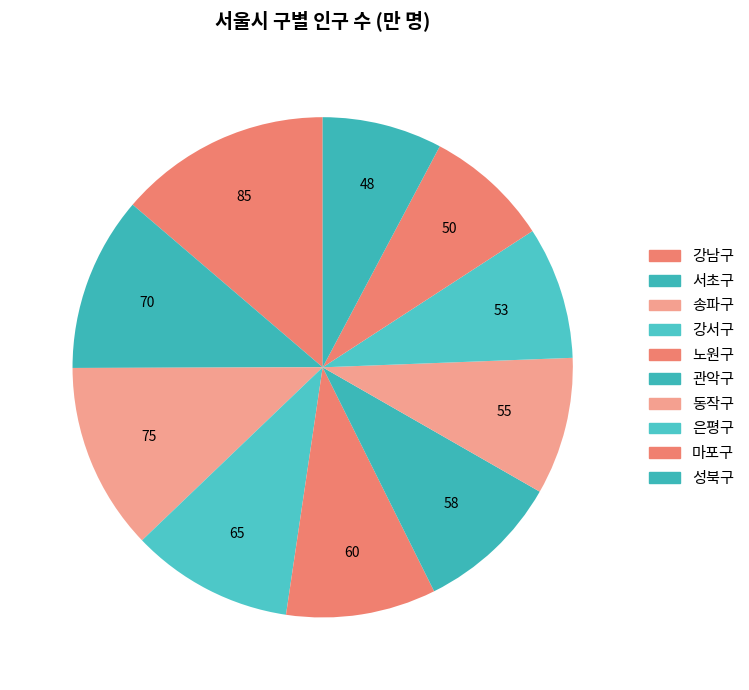

What percentage is the 노원구 slice, to the nearest percent?

10%